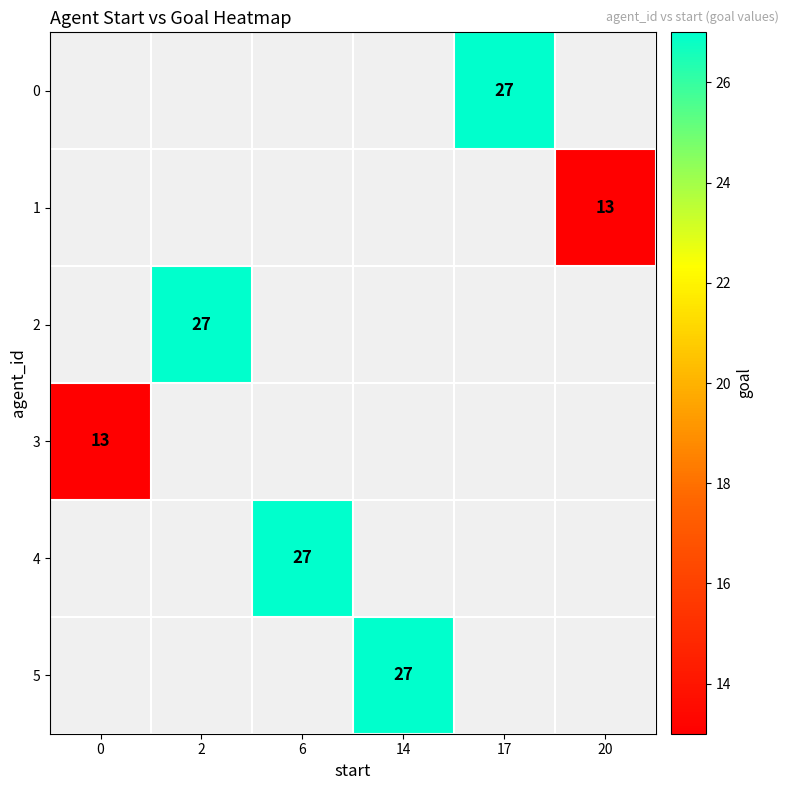

How many categories are shown in the chart?

6